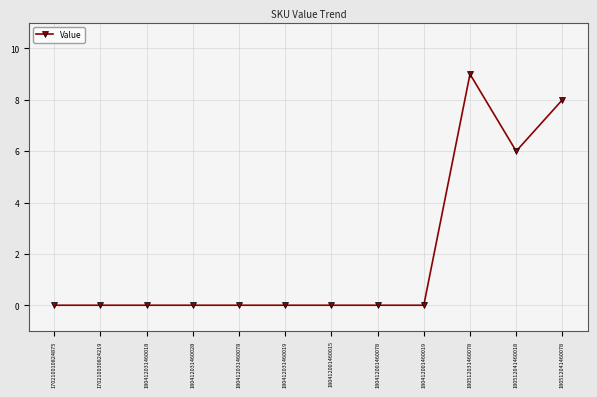

What position from the right is 170210010824875?

12